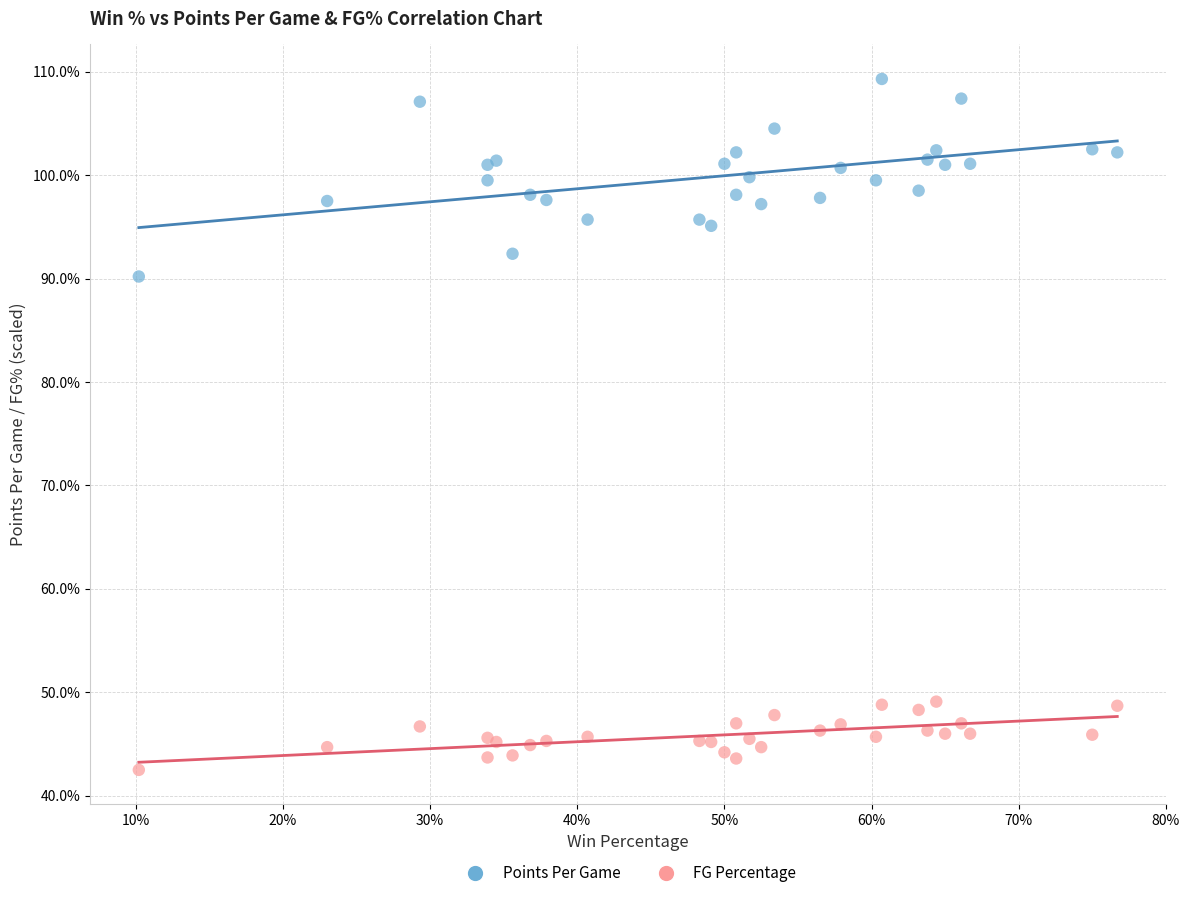

Across all series, what Y value is closest to 75?

90.2